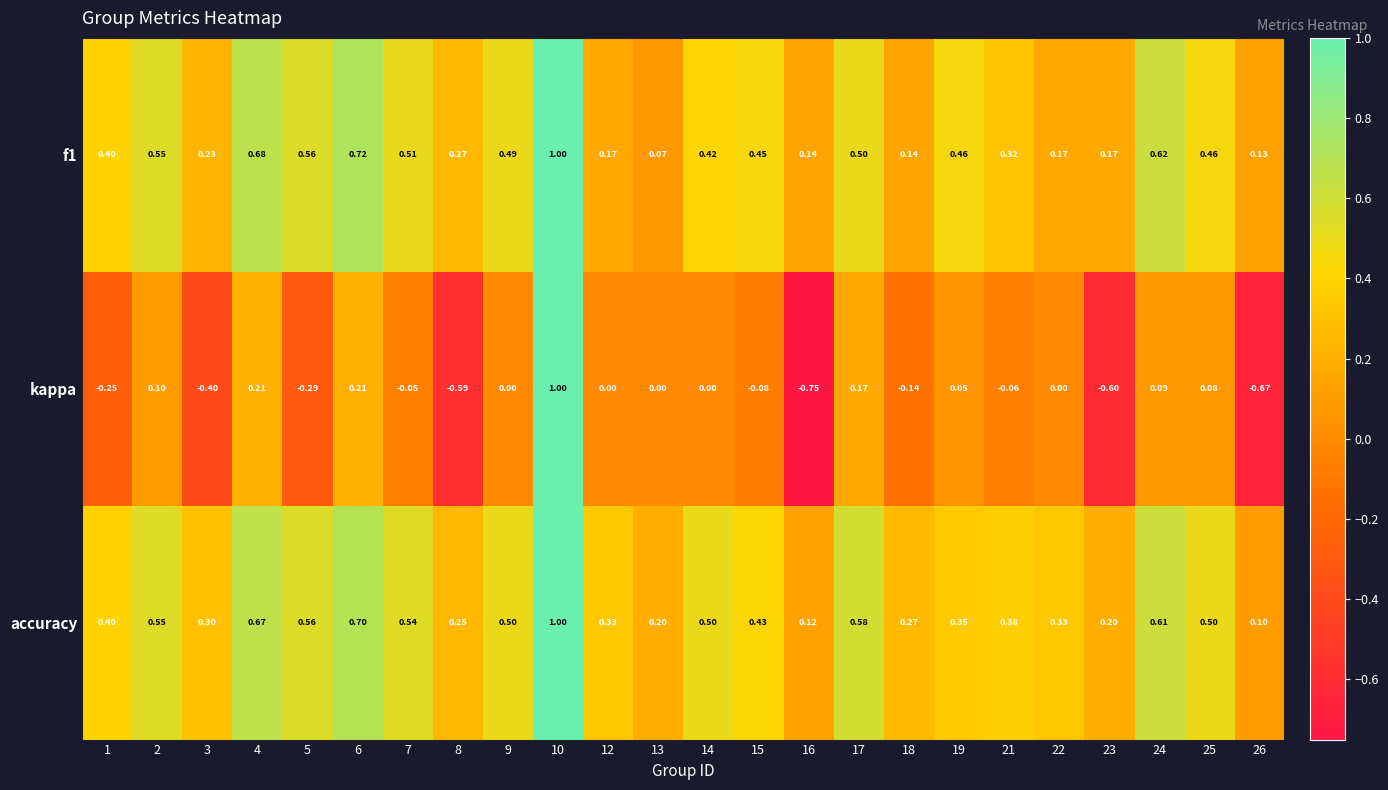

Is the value of kappa at 6 greater than the value of f1 at 7?

No